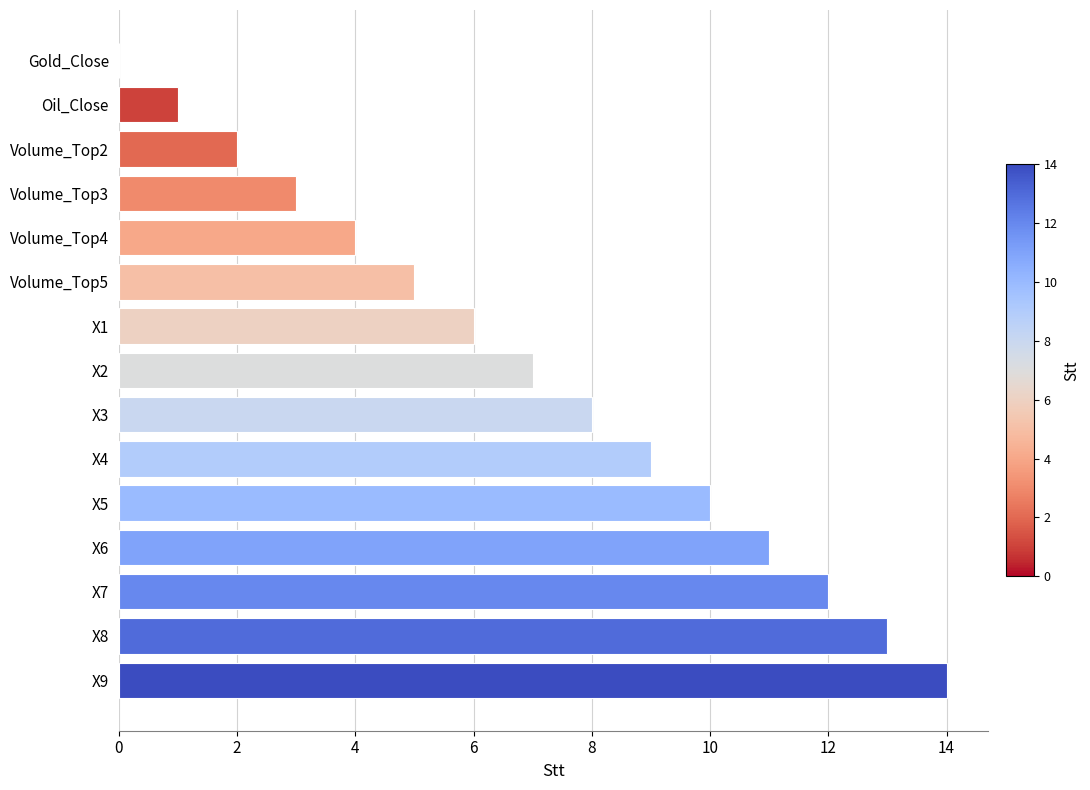

What is the maximum value shown in the chart?

14